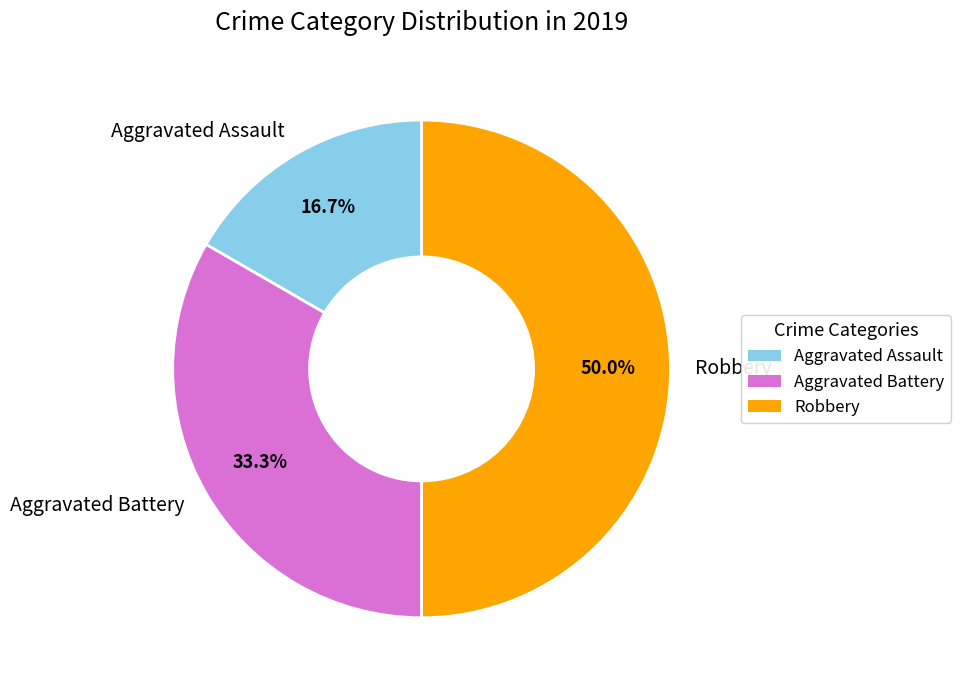

Count the number of slices in the pie.

3